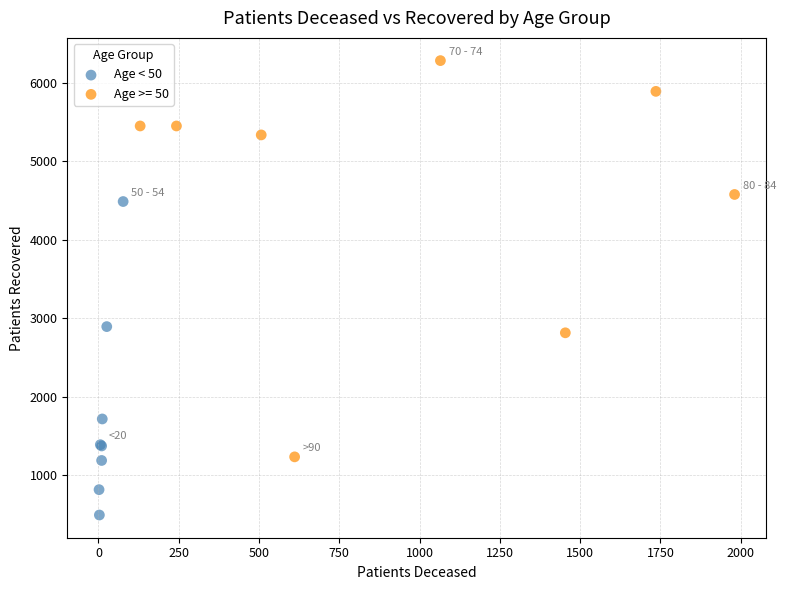

Which series reaches the maximum Y coordinate?

Age >= 50